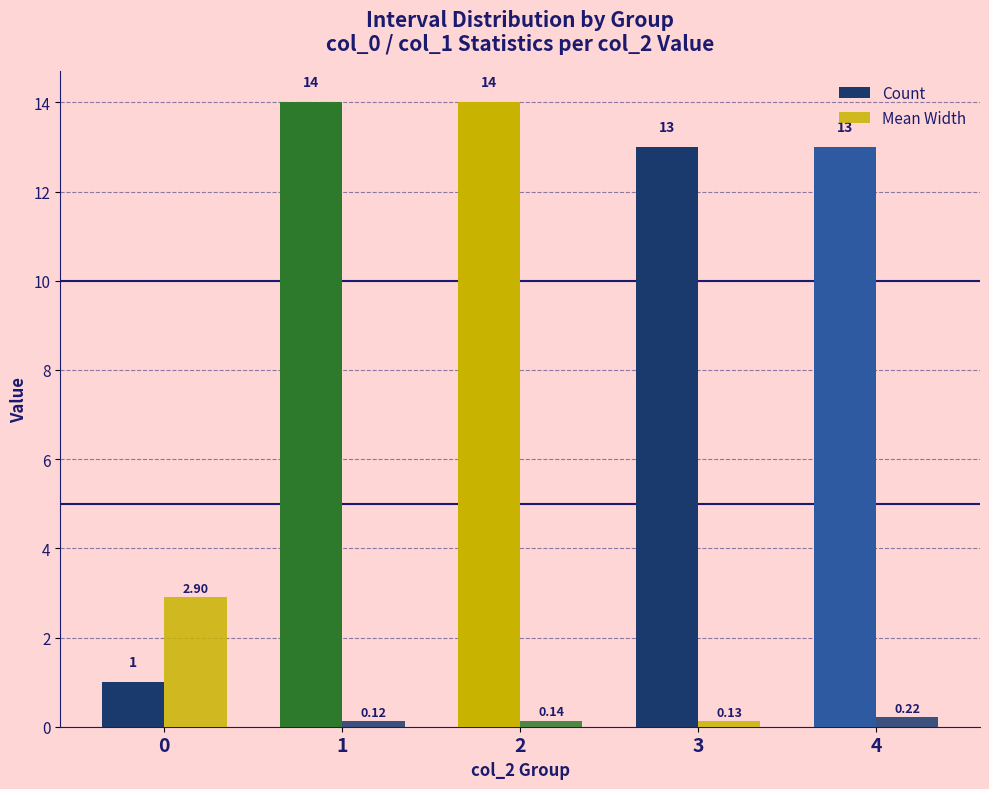

How many series are shown in this chart?

2